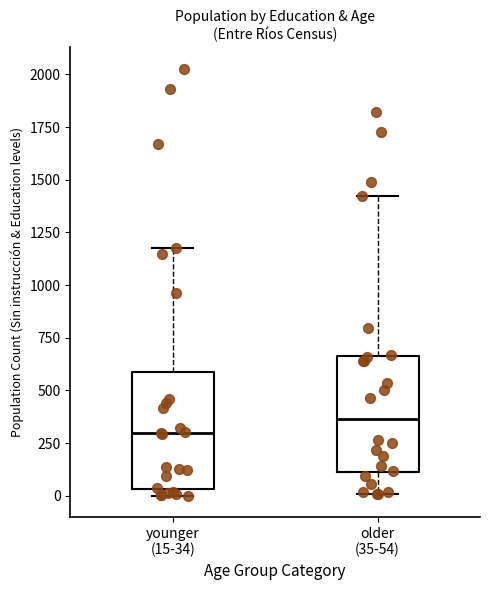

Reading left to right, read every box against the y-axis: the position of its median line, the range the box covers, and the ends of its whiskers. The values are not printed on the chart, so give them approximately, as read against the axis.

younger (15-34): median 300, box 50 to 600, whiskers 0 to 1150
older (35-54): median 350, box 100 to 650, whiskers 0 to 1400